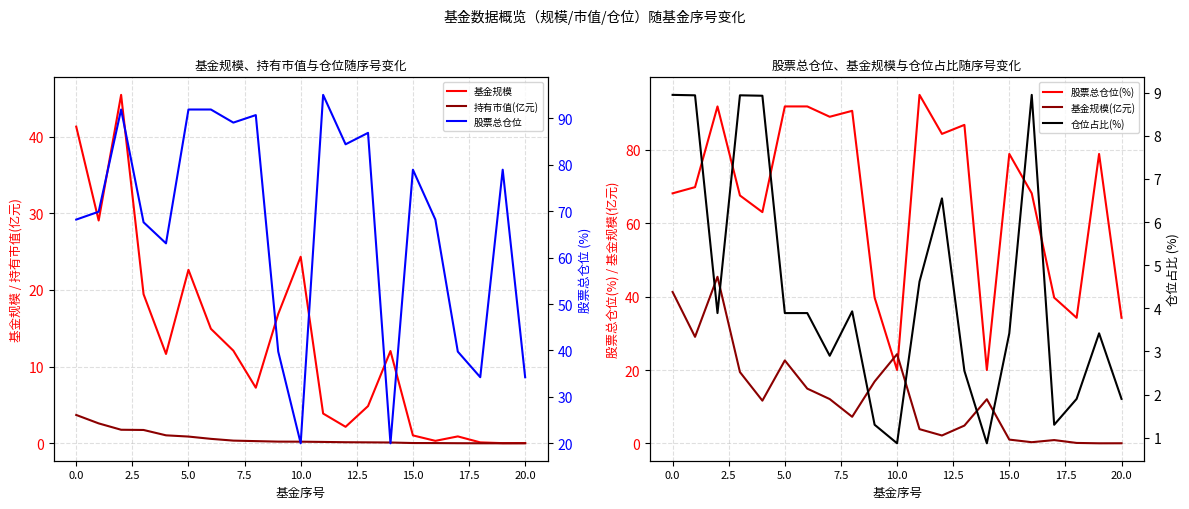

What value does the 持有市值(亿元) series have at 10.0?

0.2